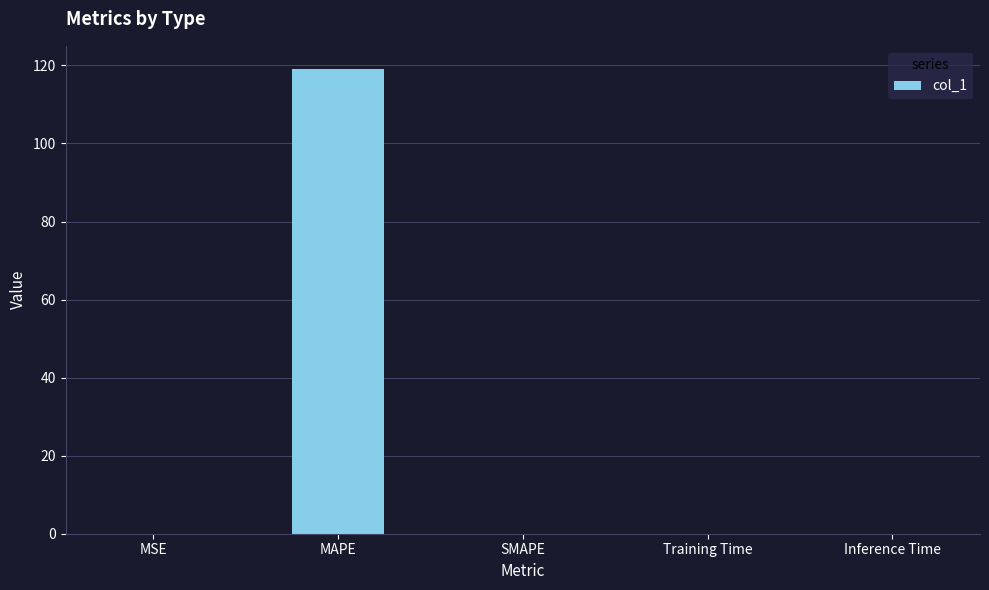

Is it true that the value at Inference Time is 0.0?

True